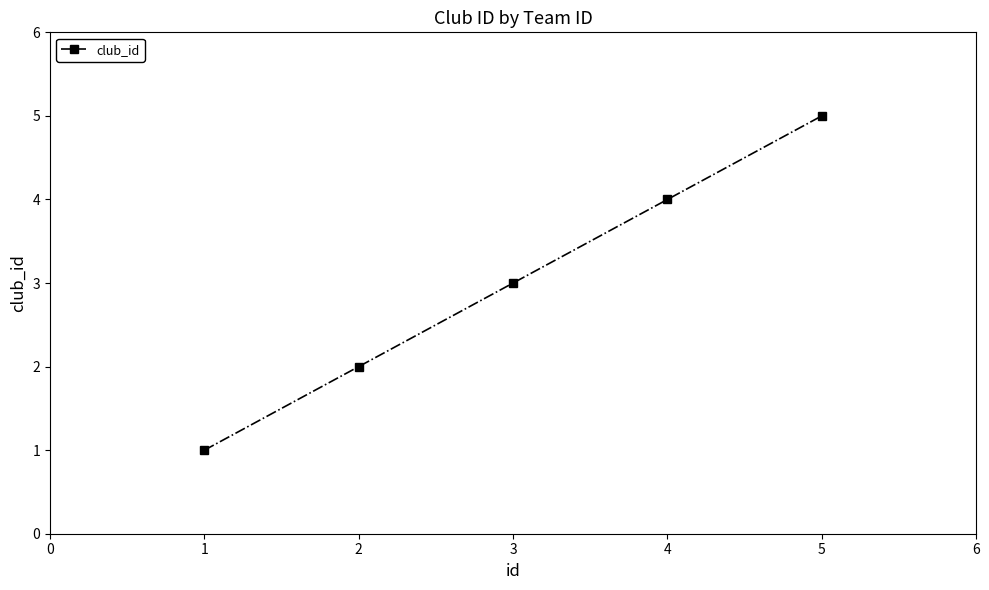

What is the change in value from 1 to 3?

+2